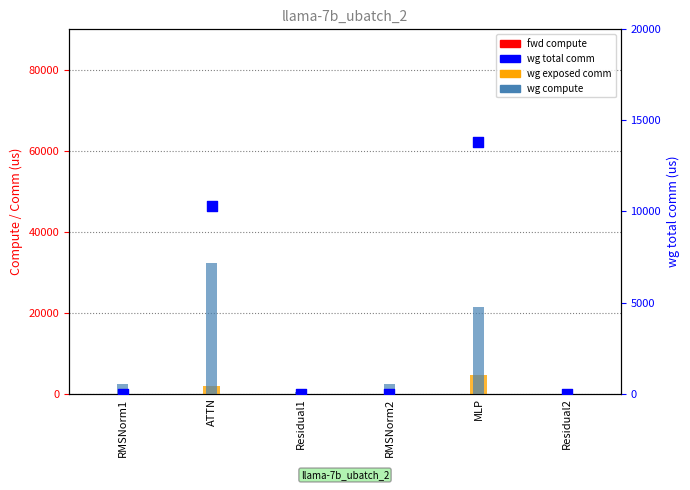

At which category is the sum across all series the highest?

ATTN